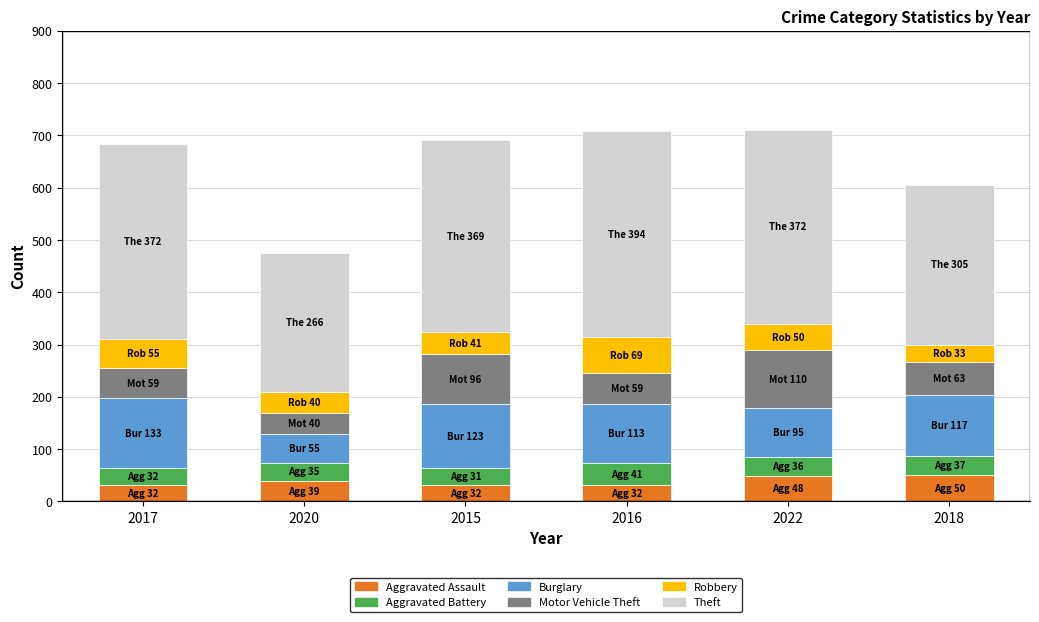

What is the total value across all series at 2016?

708